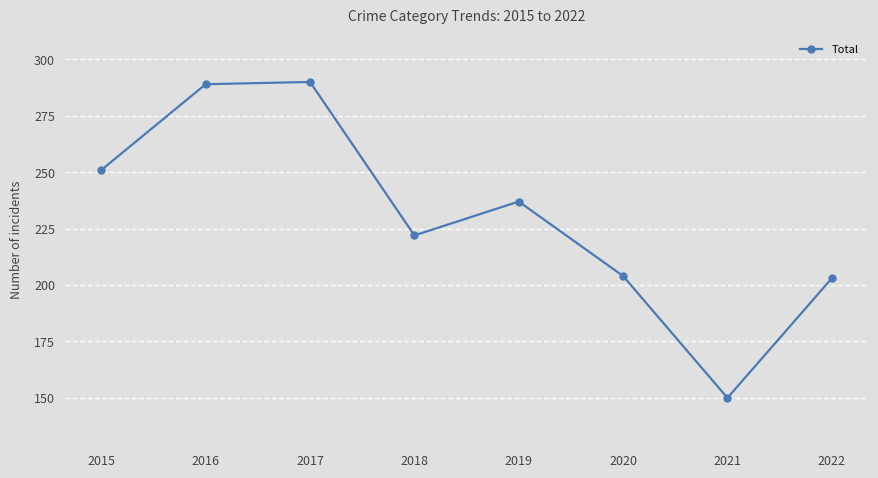

Reading left to right, what are all the values shown in this chart?

2015=251	2016=289	2017=290	2018=222	2019=237	2020=204	2021=150	2022=203